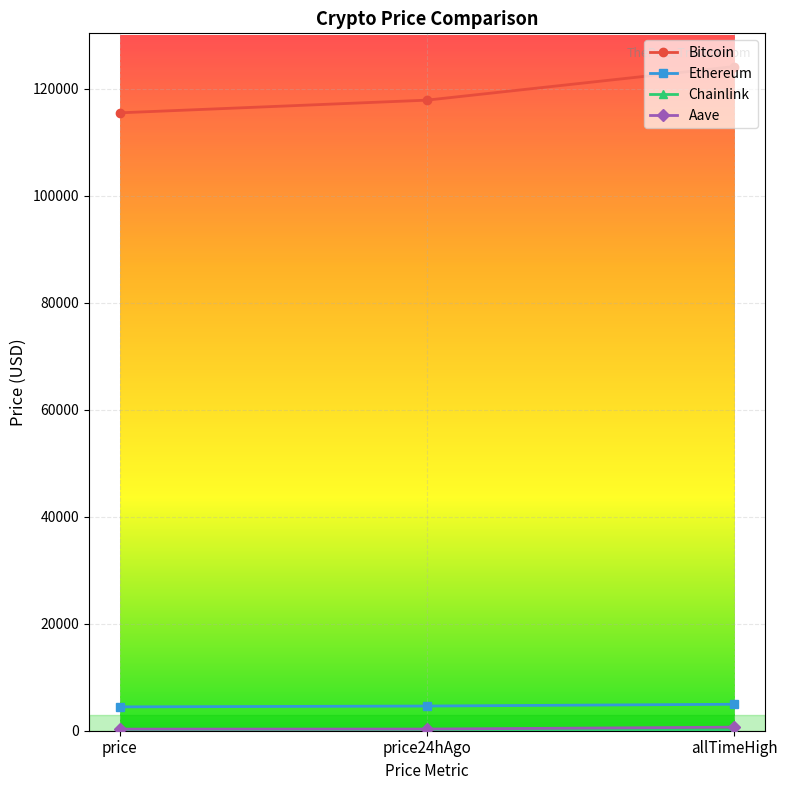

Does the chart display data point markers on the line(s)?

Yes